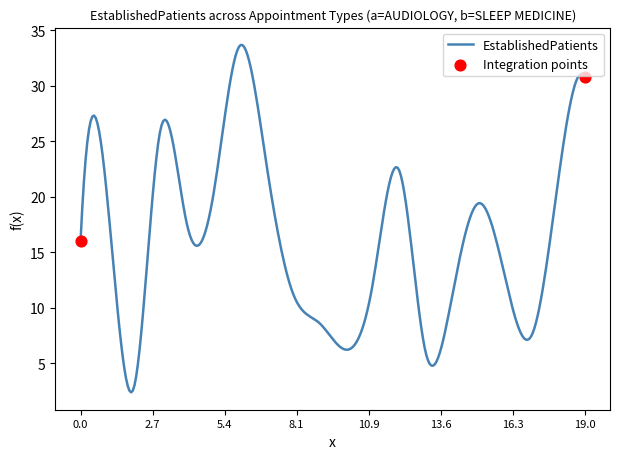

What is the difference between the maximum and minimum values?

31.3